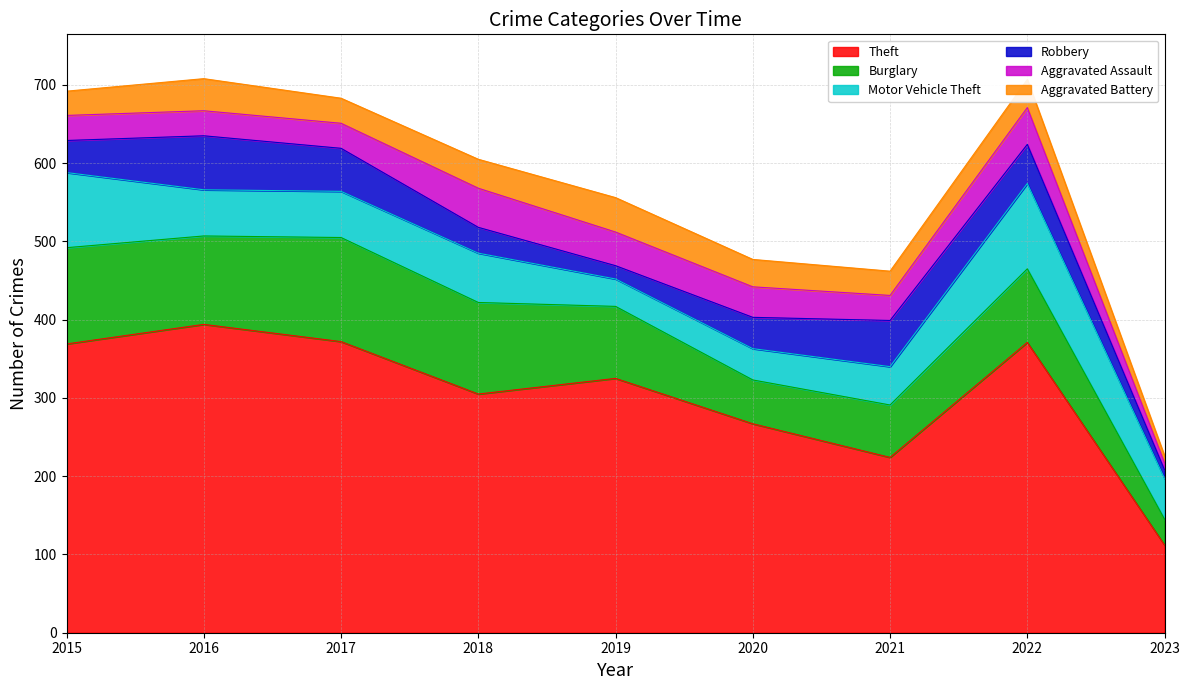

Rank the series at 2018 from lowest to highest value.

Robbery, Aggravated Battery, Aggravated Assault, Motor Vehicle Theft, Burglary, Theft